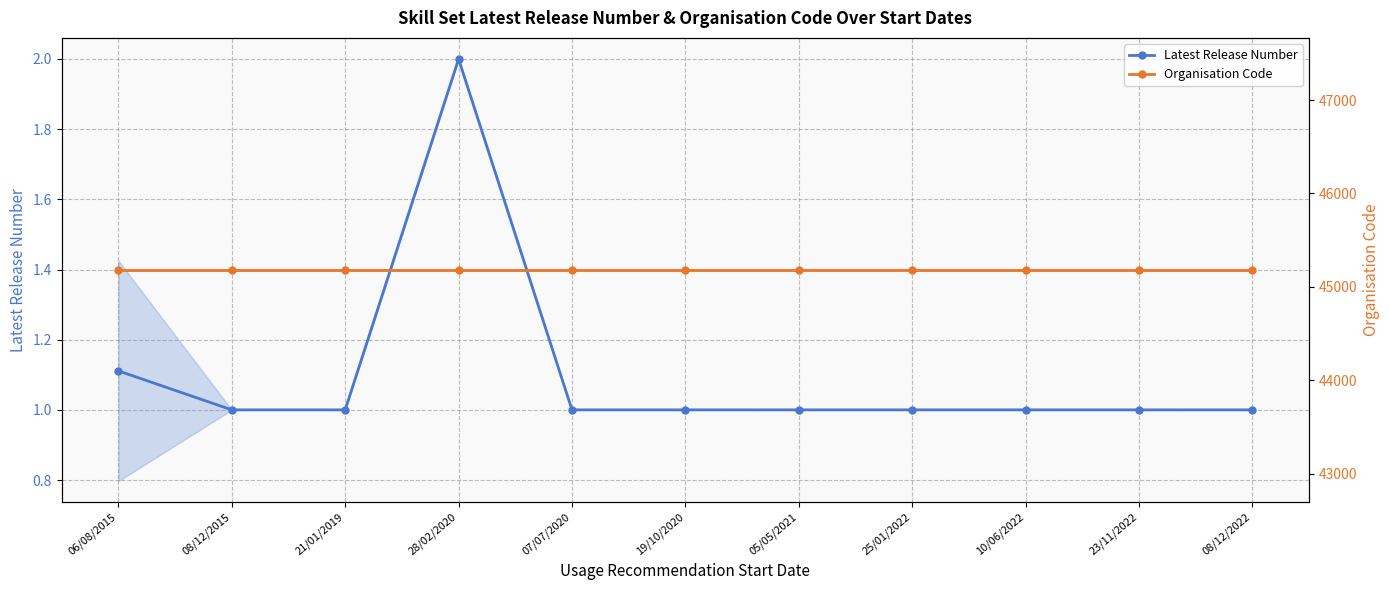

What is the sum of the Organisation Code values at 19/10/2020 and 25/01/2022?

90360.0